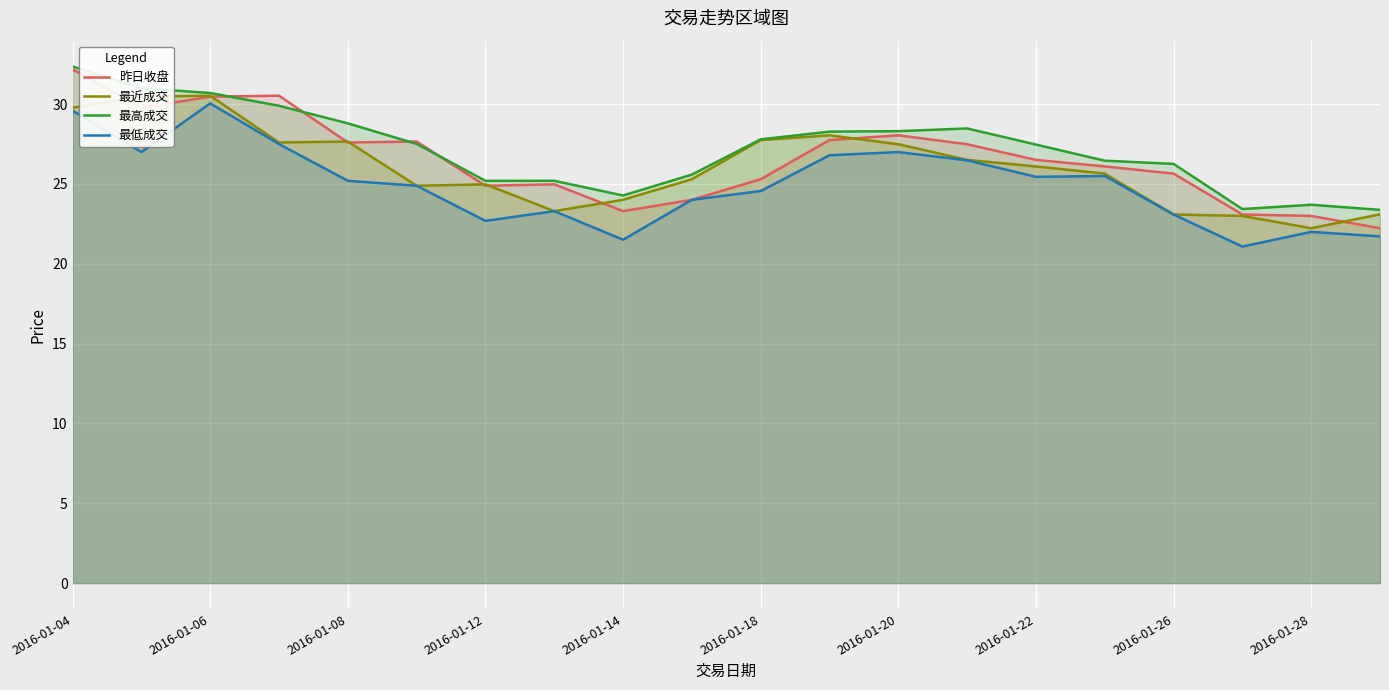

True or false: 昨日收盘 has a value of 43.0 at 2016-01-06.

False